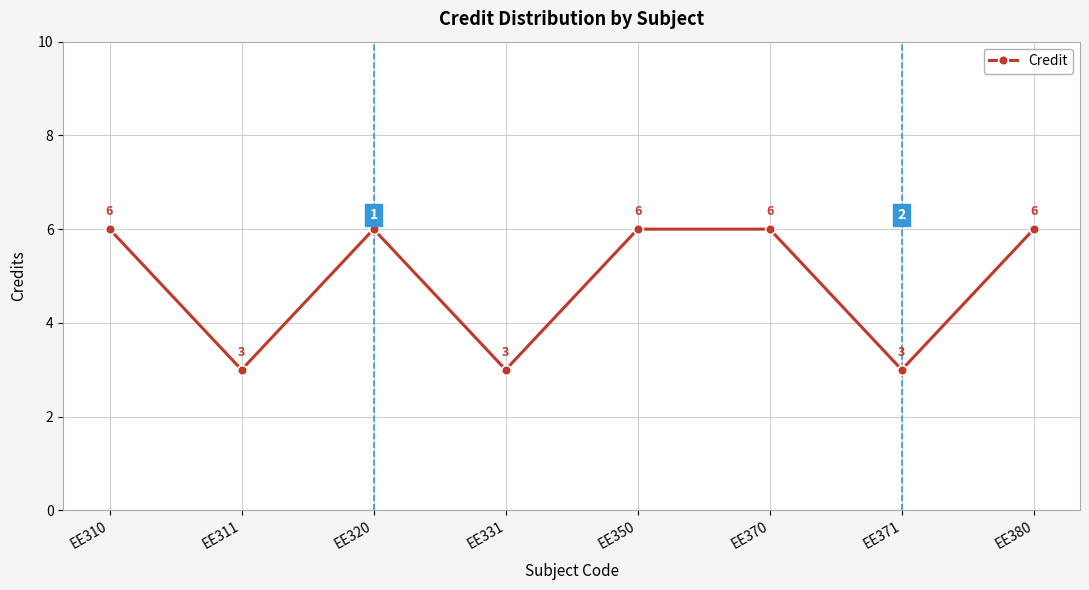

Reading left to right, extract all data points from this chart.

EE310=6	EE311=3	EE320=6	EE331=3	EE350=6	EE370=6	EE371=3	EE380=6